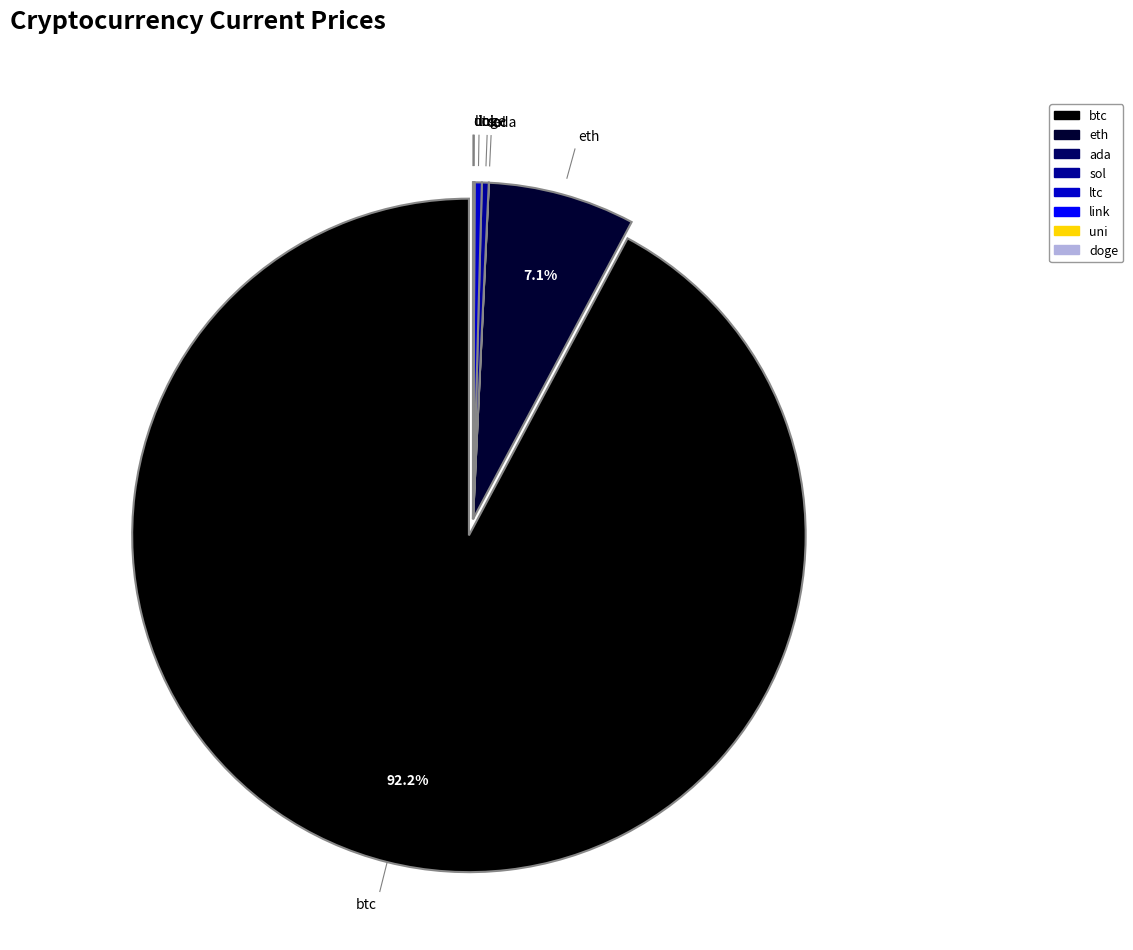

Which has a higher value, btc or ltc?

btc